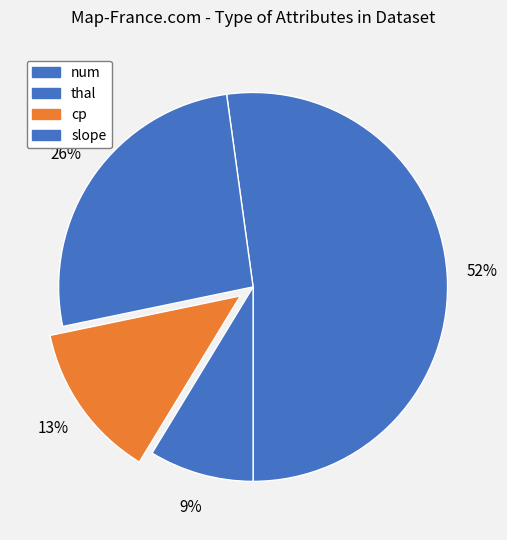

To the nearest percent, what is the difference between the cp and thal slice percentages?

13%